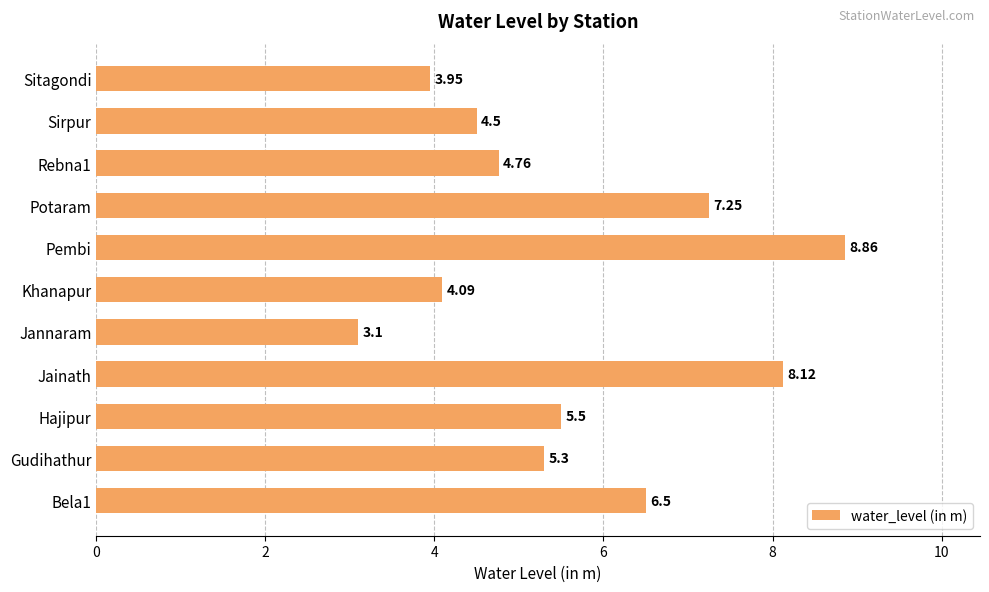

What is the difference between the second highest and second lowest values?

4.2